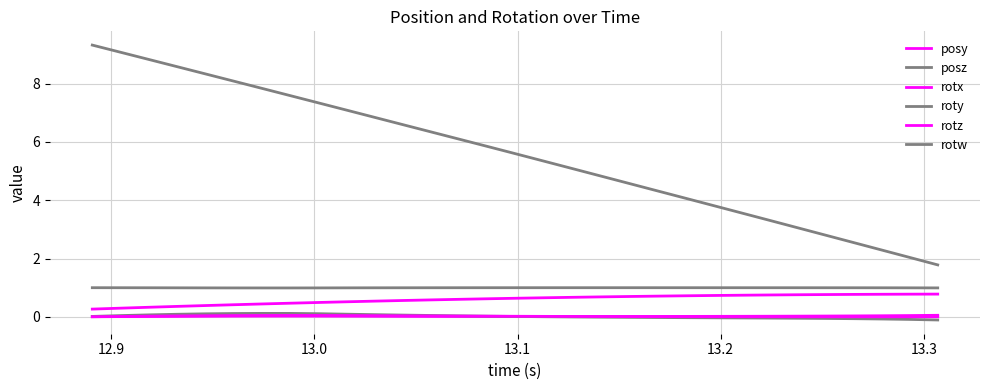

How many lines are shown in the chart?

6